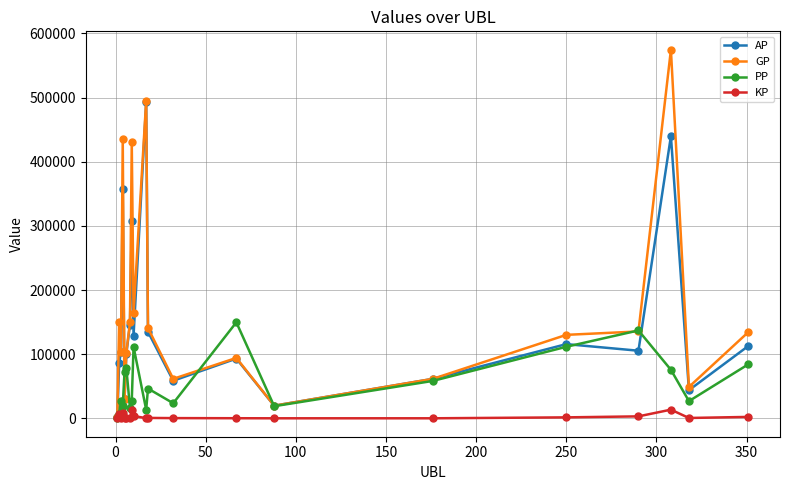

Which series has the widest spread of values?

GP